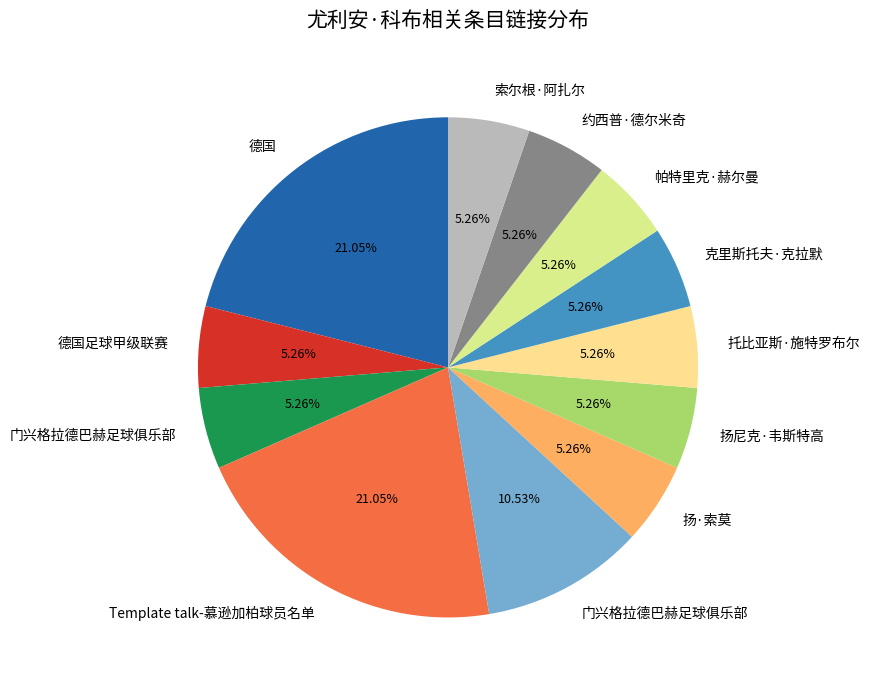

Is there a majority slice in this chart?

No